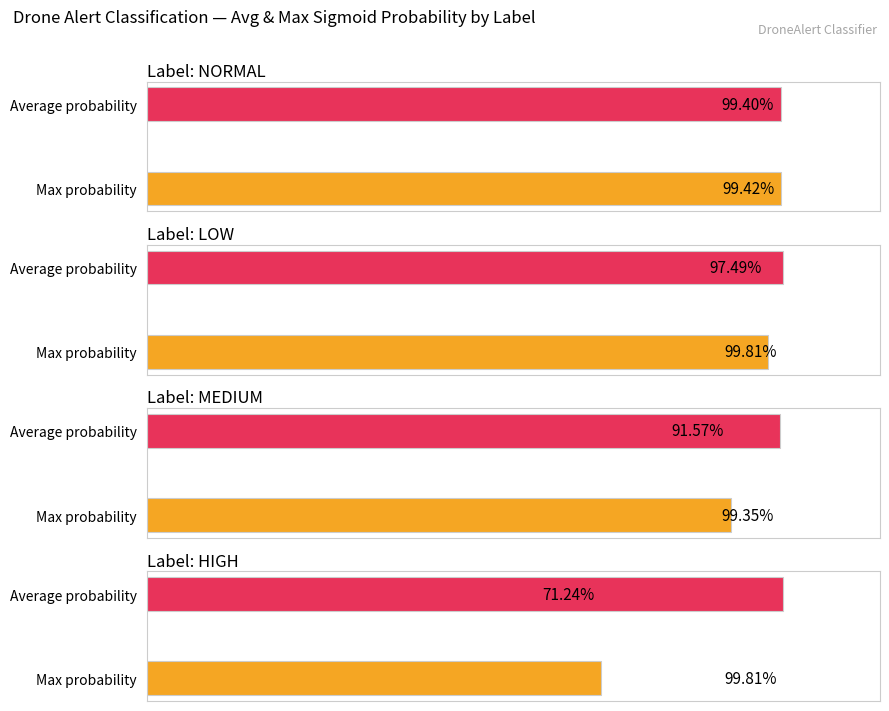

What position from the left is normal?

1